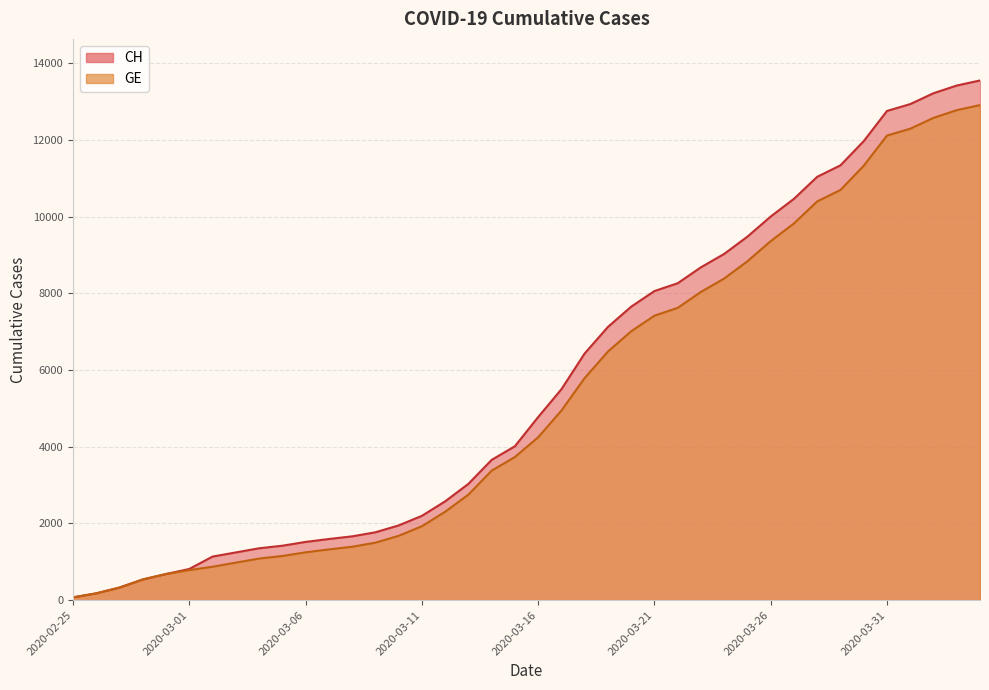

Reading left to right, what are all the values shown in this chart?

CH: 73	178	329	540	682	814	1137	1245	1353	1420	1519	1595	1664	1770	1949	2199	2577	3033	3658	4014	4775	5501	6434	7125	7654	8061	8265	8681	9030	9481	10005	10467	11041	11340	11971	12758	12937	13220	13421	13553
GE: 73	178	329	540	682	784	872	979	1085	1152	1248	1324	1393	1499	1678	1928	2306	2752	3377	3733	4248	4944	5792	6483	7012	7419	7623	8039	8388	8839	9363	9825	10399	10698	11329	12116	12295	12578	12779	12911